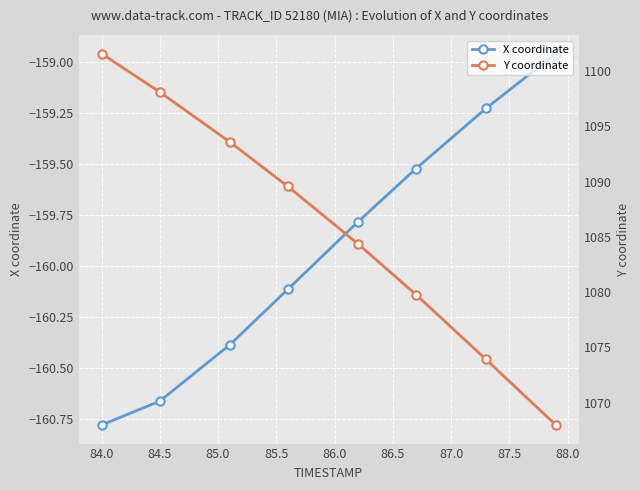

True or false: X coordinate has a value of -282.0 at 84.0.

False